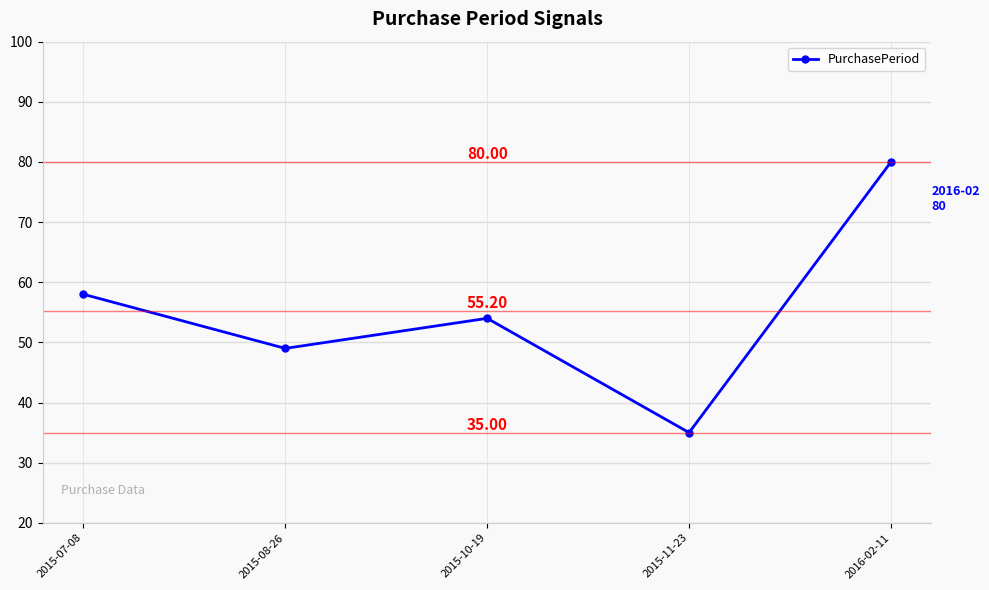

The value at 2015-07-08 is 98. True or false?

False